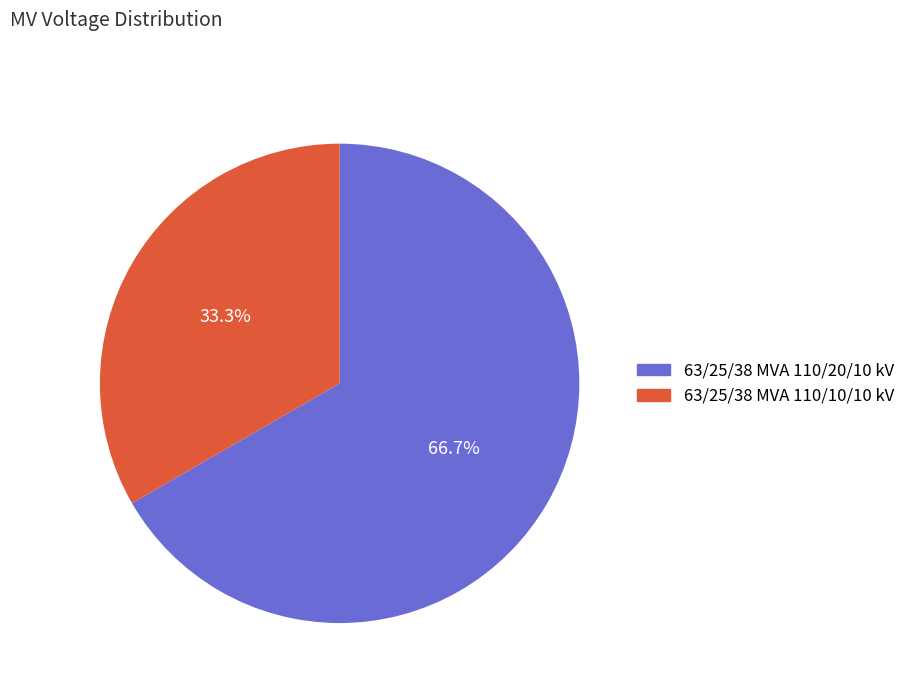

Combined, do 63/25/38 MVA 110/10/10 kV and 63/25/38 MVA 110/20/10 kV account for over 50%?

Yes